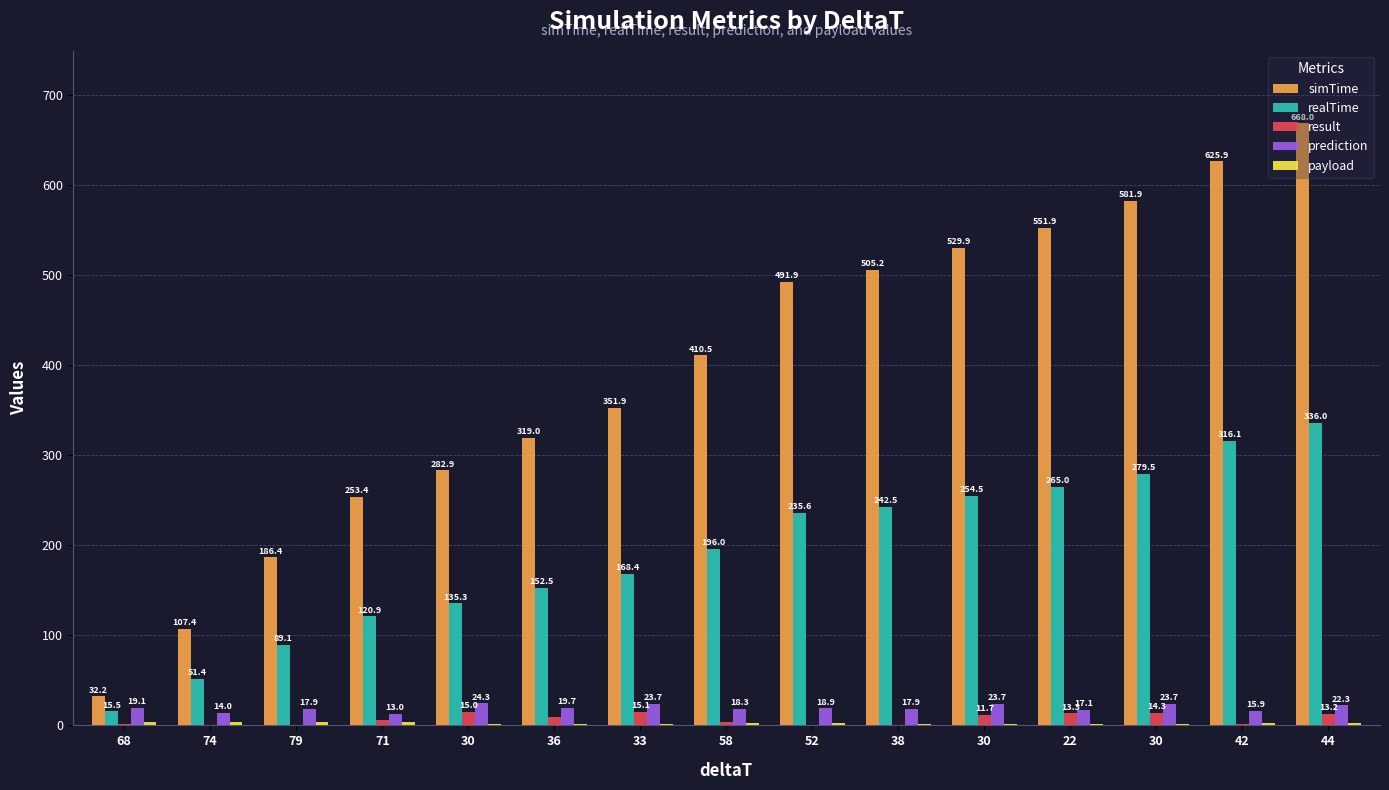

Is the value of simTime at 52 greater than the value of prediction at 52?

Yes